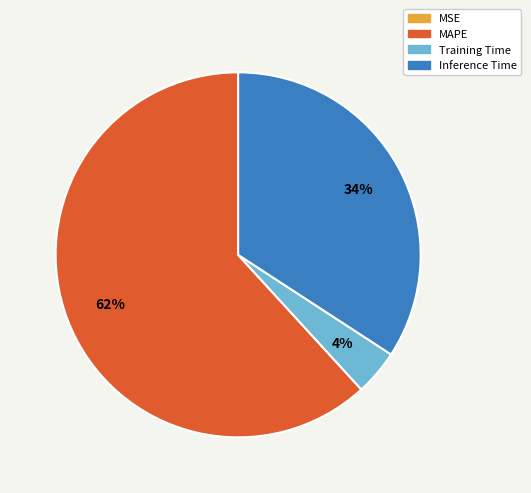

To the nearest percent, what is the average slice percentage?

25%